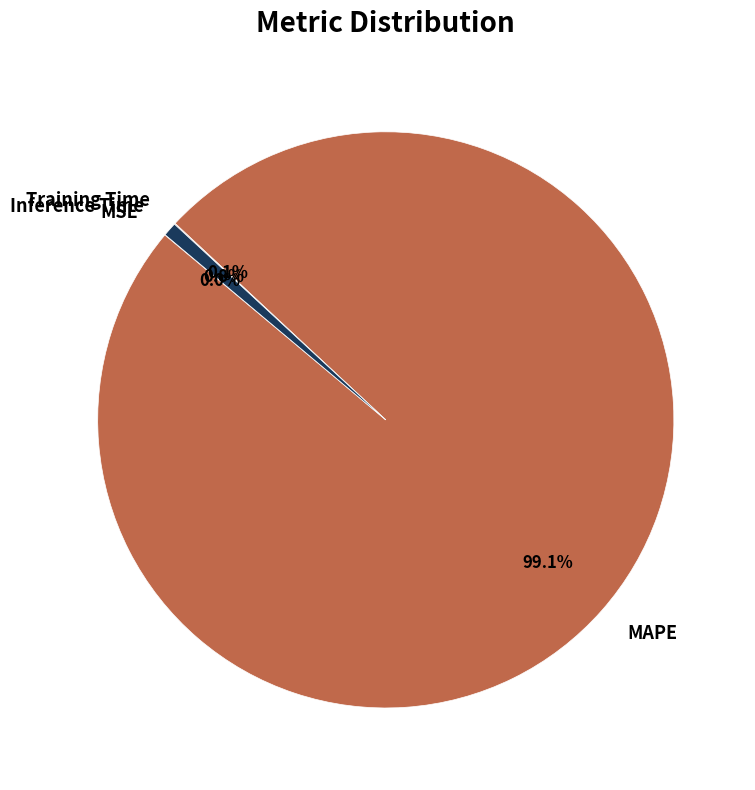

Is there any slice that represents more than half of the pie?

Yes